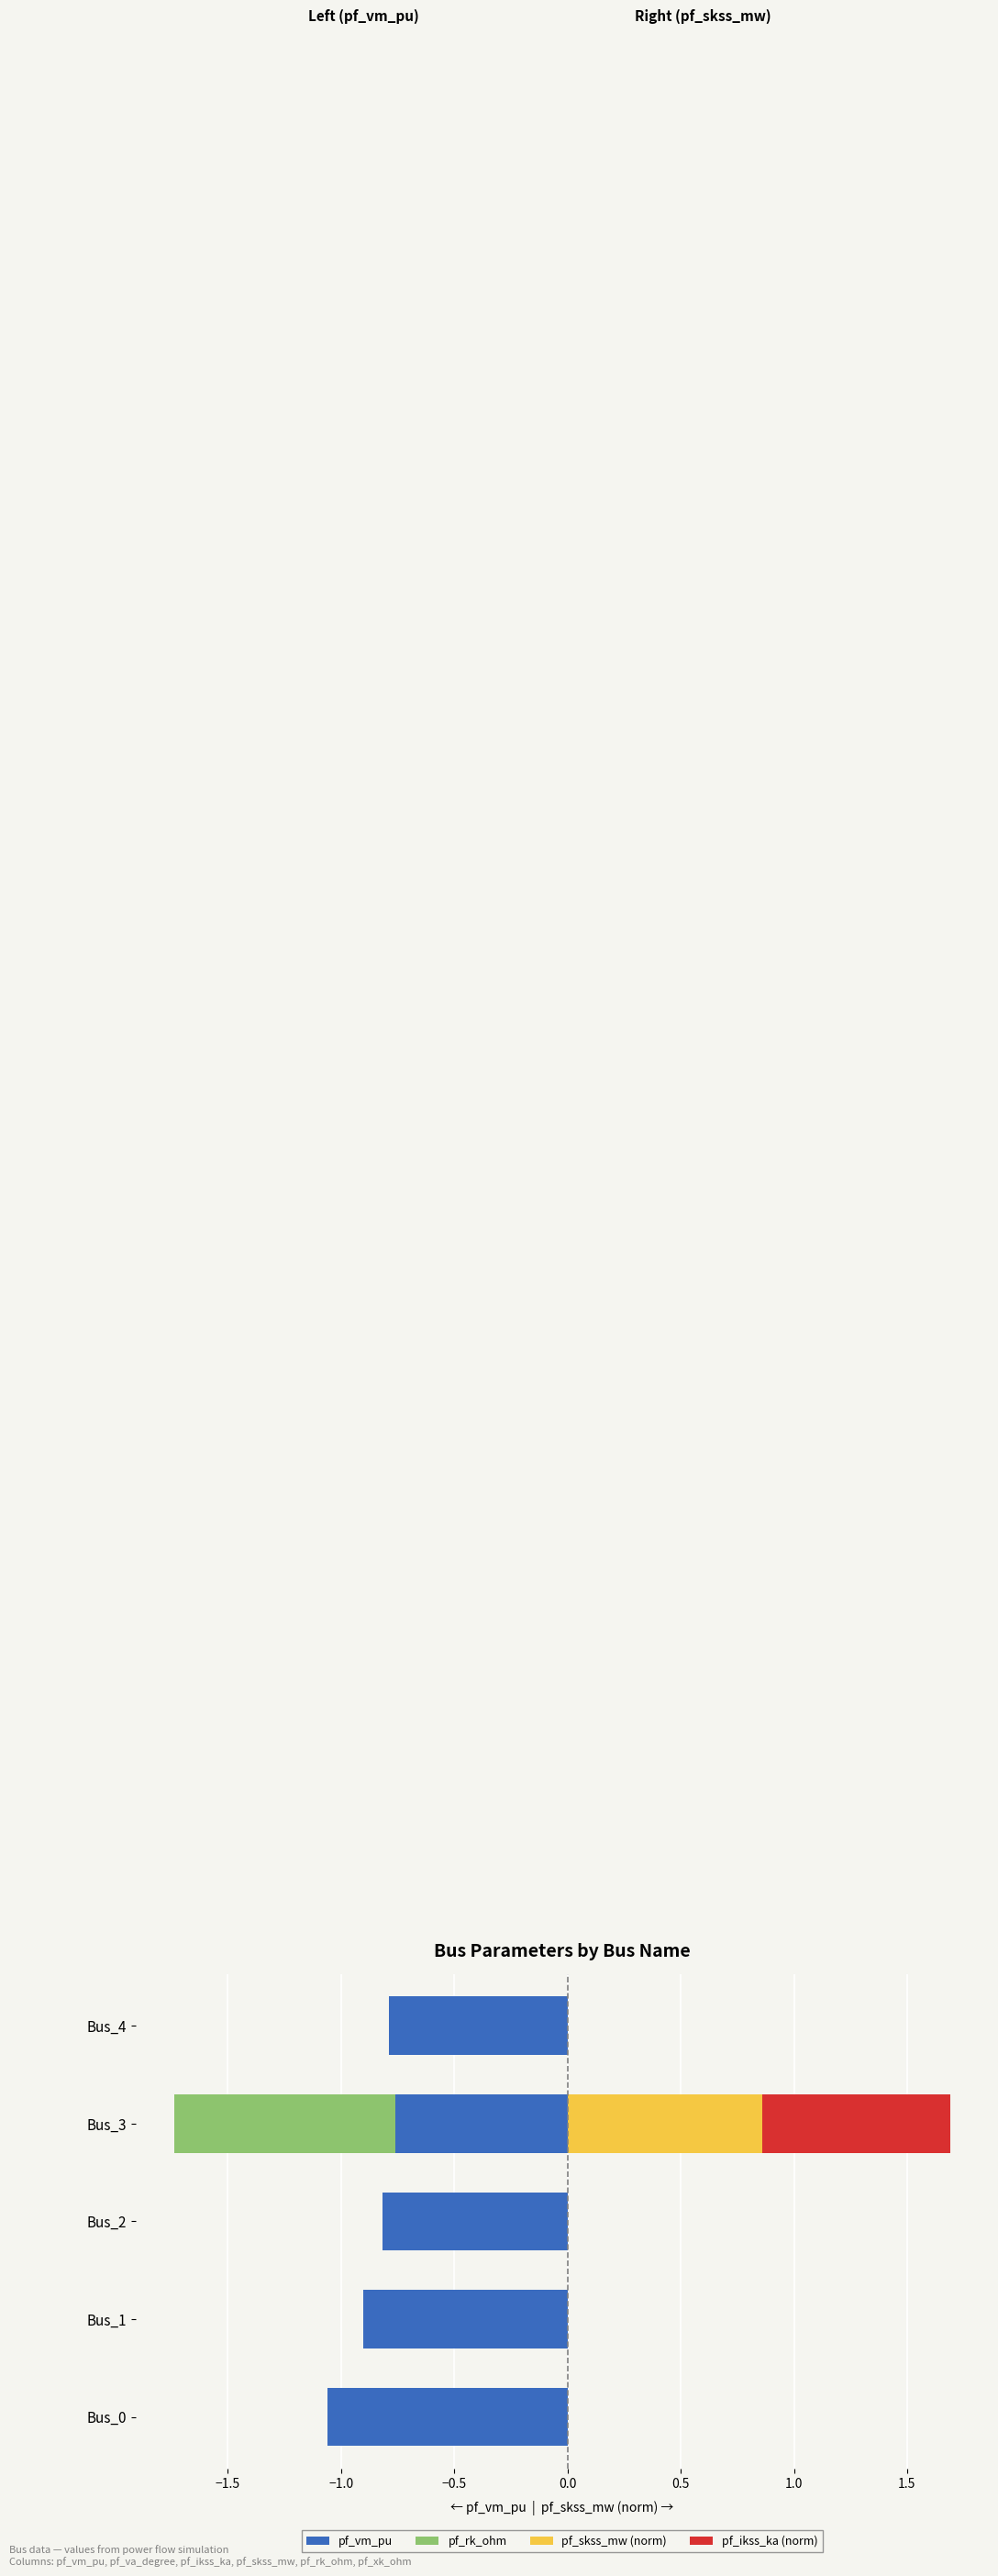

What are all the series names shown in the legend?

pf_vm_pu, pf_rk_ohm, pf_skss_mw (norm), pf_ikss_ka (norm)